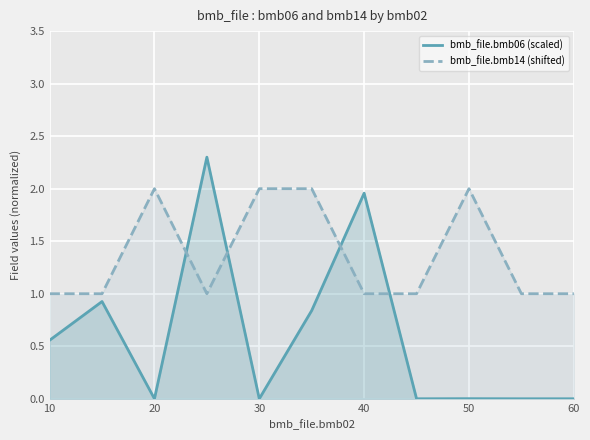

What is the sum of all bmb_file.bmb14 (shifted) values?

15.0